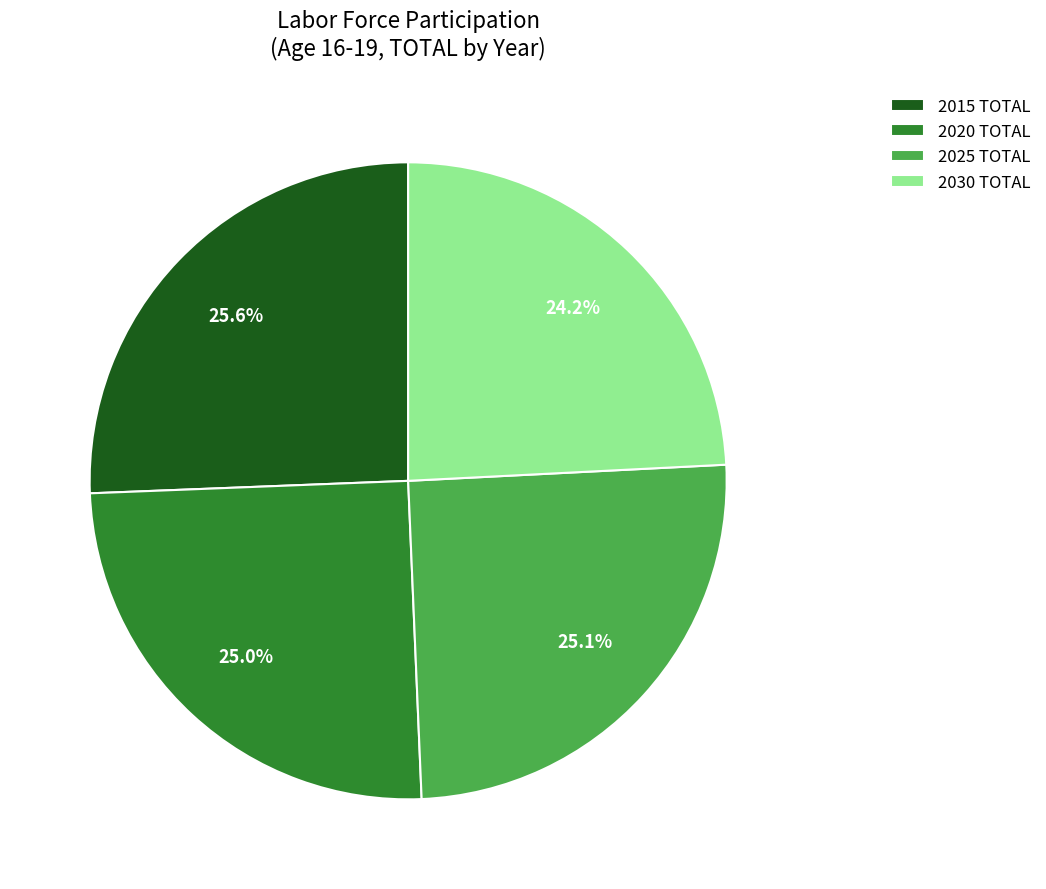

True or false: 2015 TOTAL accounts for 40% of the total.

False